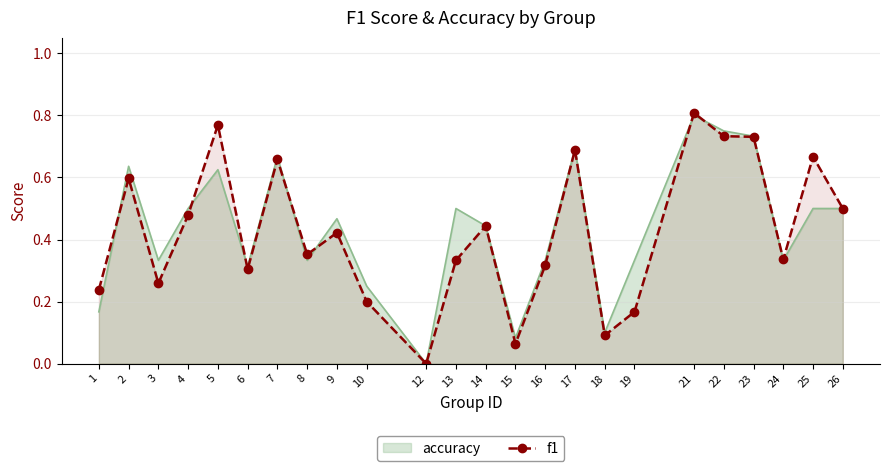

What is the value of the 18th point from the left?

0.2